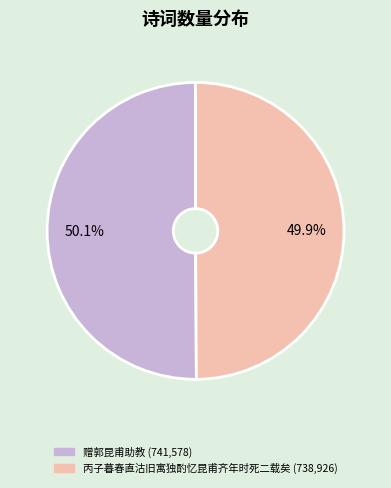

Approximately how many times larger is the value at 丙子暮春直沽旧寓独酌忆昆甫齐年时死二载矣 compared to 赠郭昆甫助教?

1.0